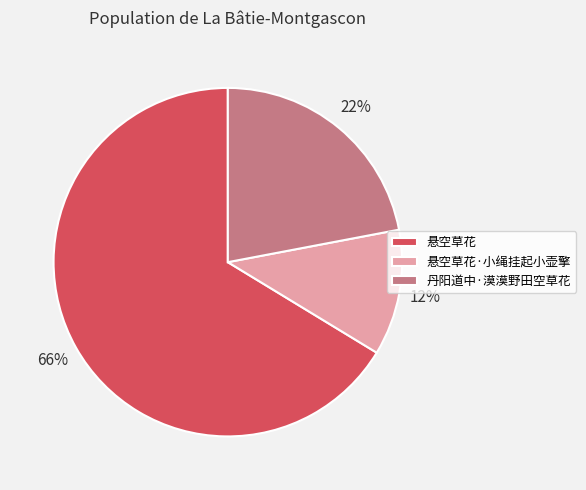

To the nearest percent, what is the difference between the 丹阳道中·漠漠野田空草花 and 悬空草花·小绳挂起小壶擎 slice percentages?

10%